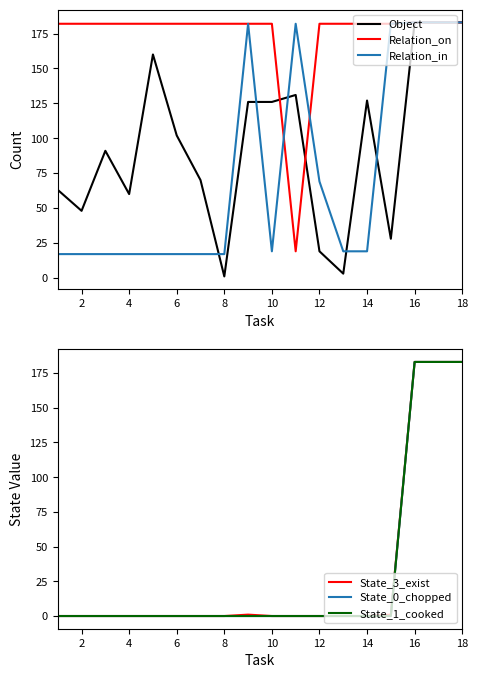

How many lines are shown in the chart?

6